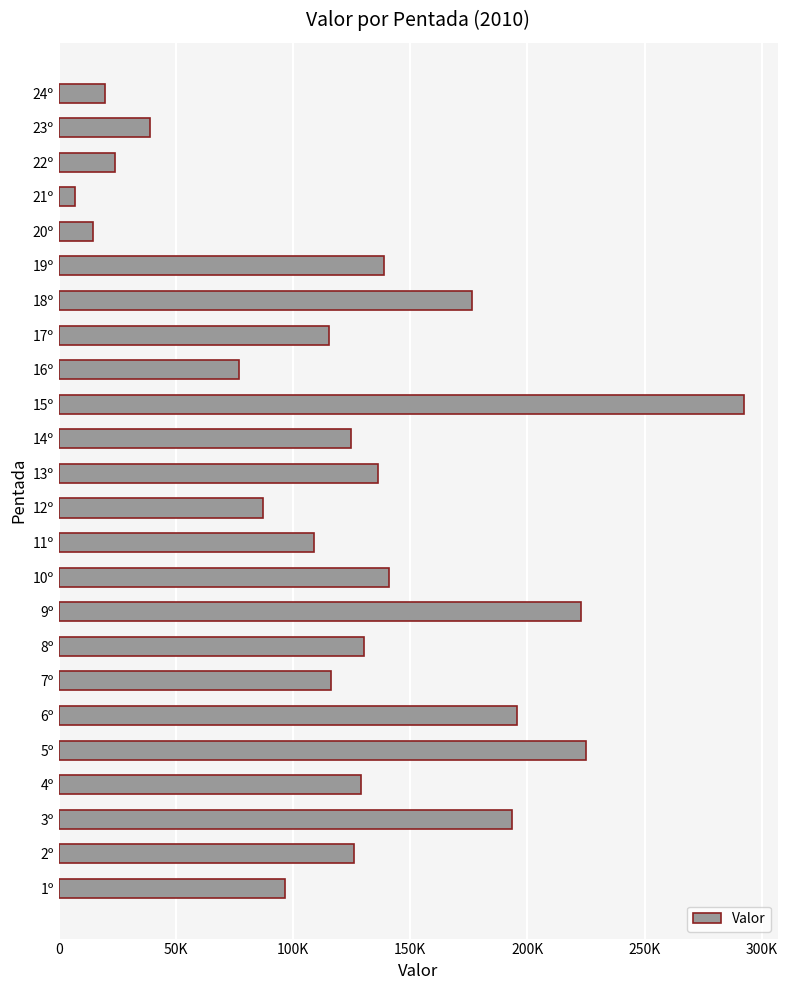

Are the bars horizontal?

Yes